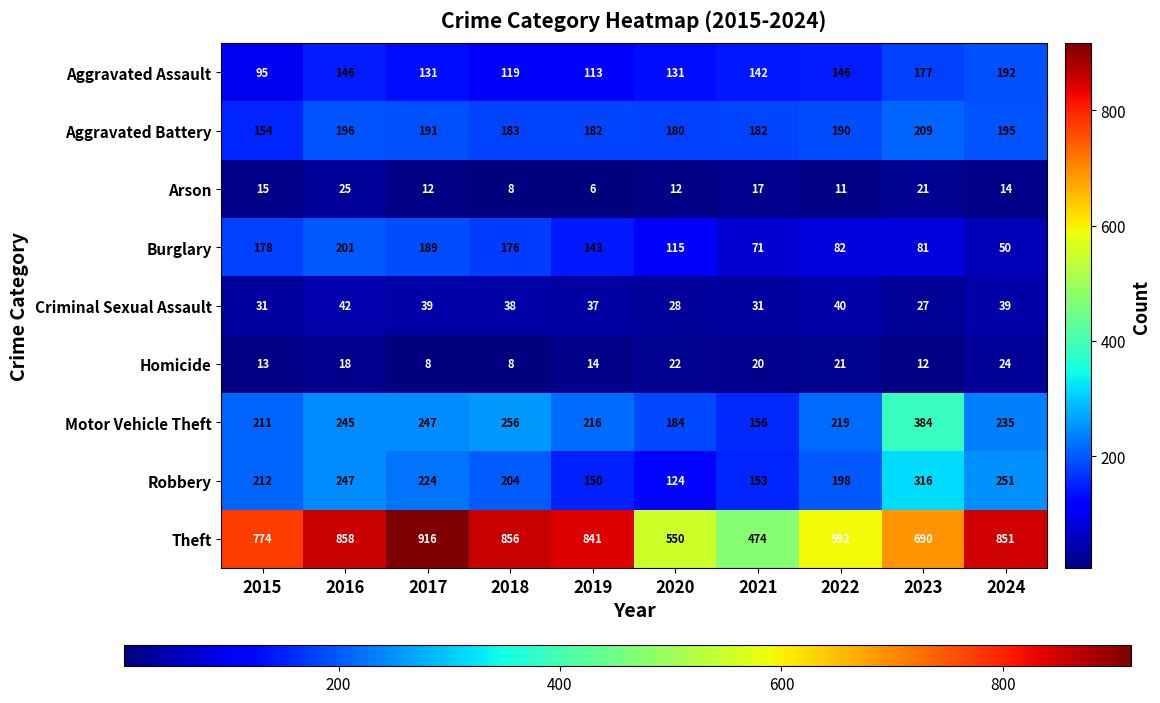

Where is Motor Vehicle Theft nearest to the value 270?

2018